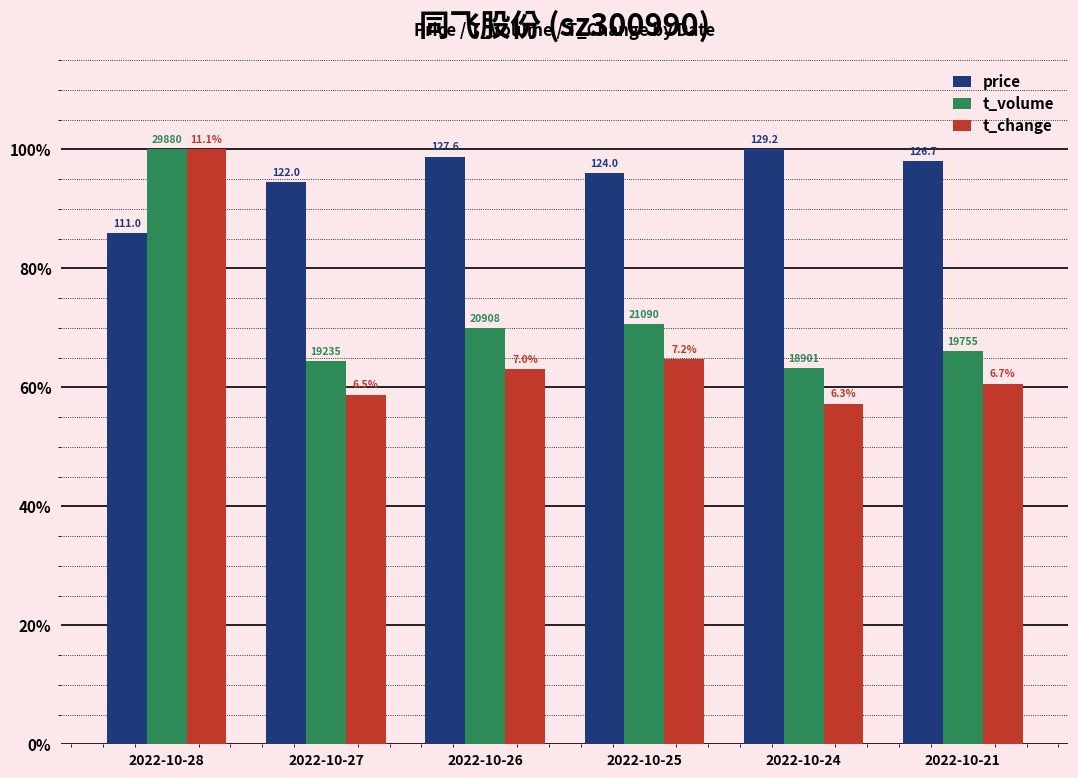

Is the value of price at 2022-10-21 greater than the value of t_change at 2022-10-21?

Yes